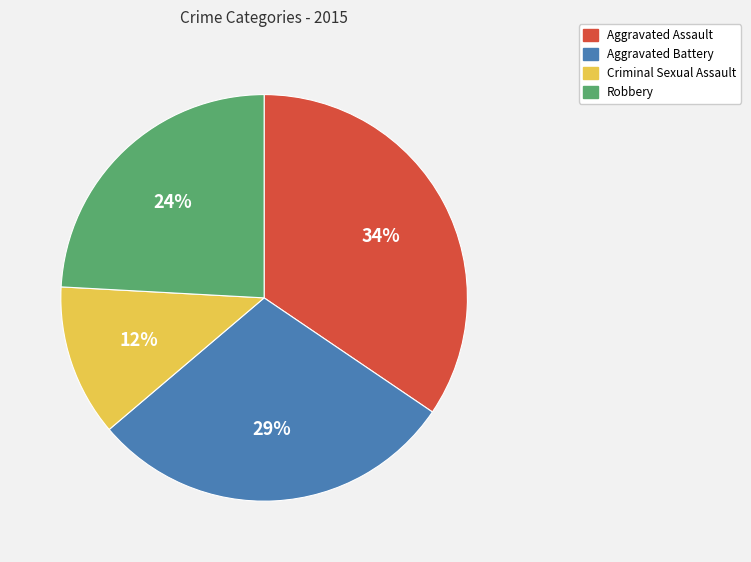

Which has a higher value, Aggravated Assault or Robbery?

Aggravated Assault